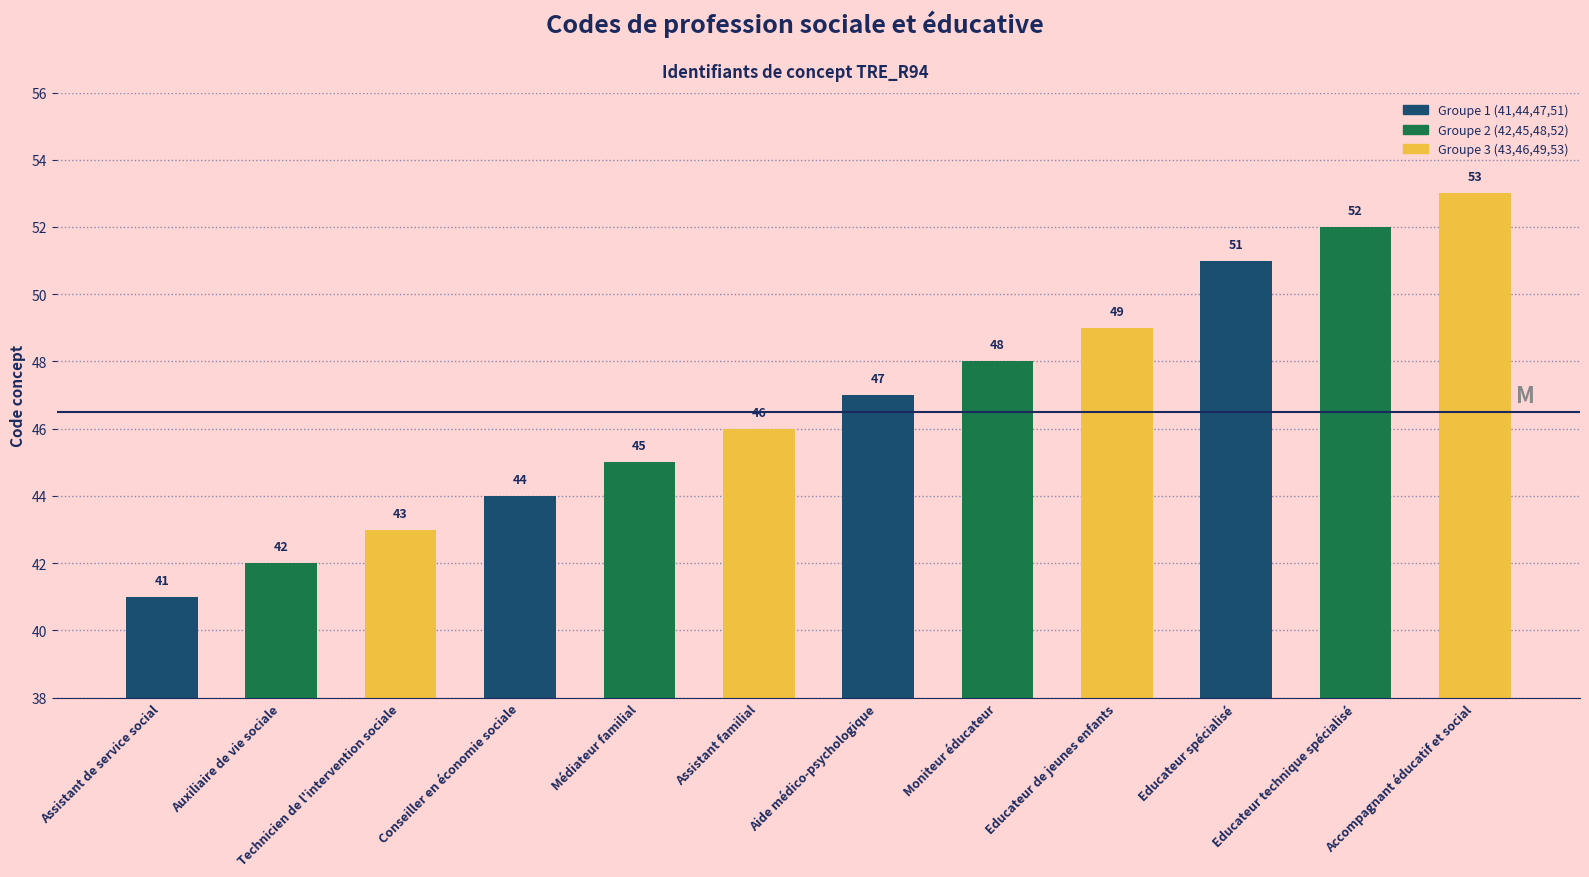

Rank the categories by value from lowest to highest.

Assistant de service social, Auxiliaire de vie sociale, Technicien de l'intervention sociale, Conseiller en économie sociale, Médiateur familial, Assistant familial, Aide médico-psychologique, Moniteur éducateur, Educateur de jeunes enfants, Educateur spécialisé, Educateur technique spécialisé, Accompagnant éducatif et social